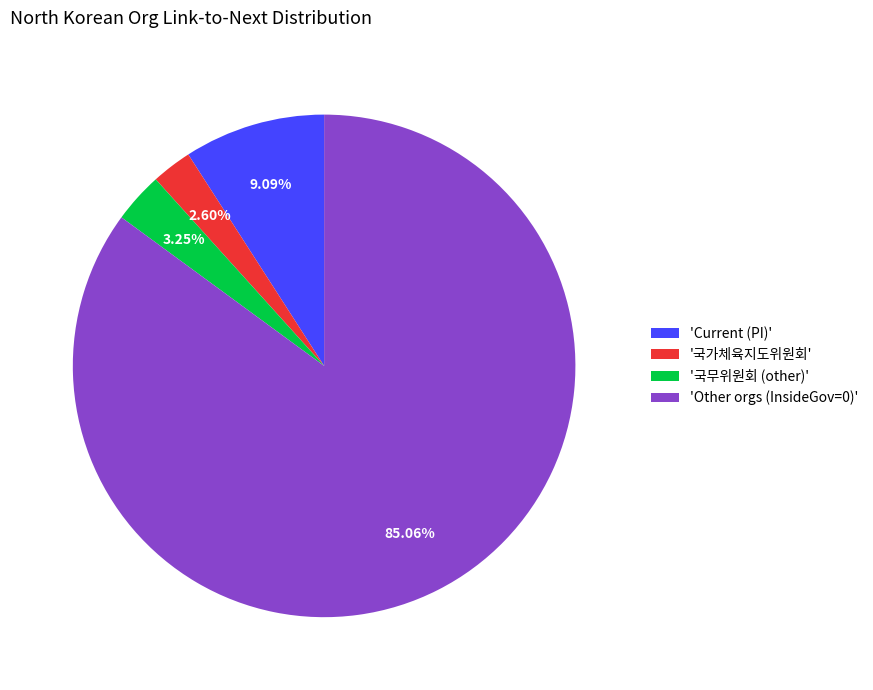

Rank the categories by value from lowest to highest.

'국가체육지도위원회', '국무위원회 (other)', 'Current (PI)', 'Other orgs (InsideGov=0)'